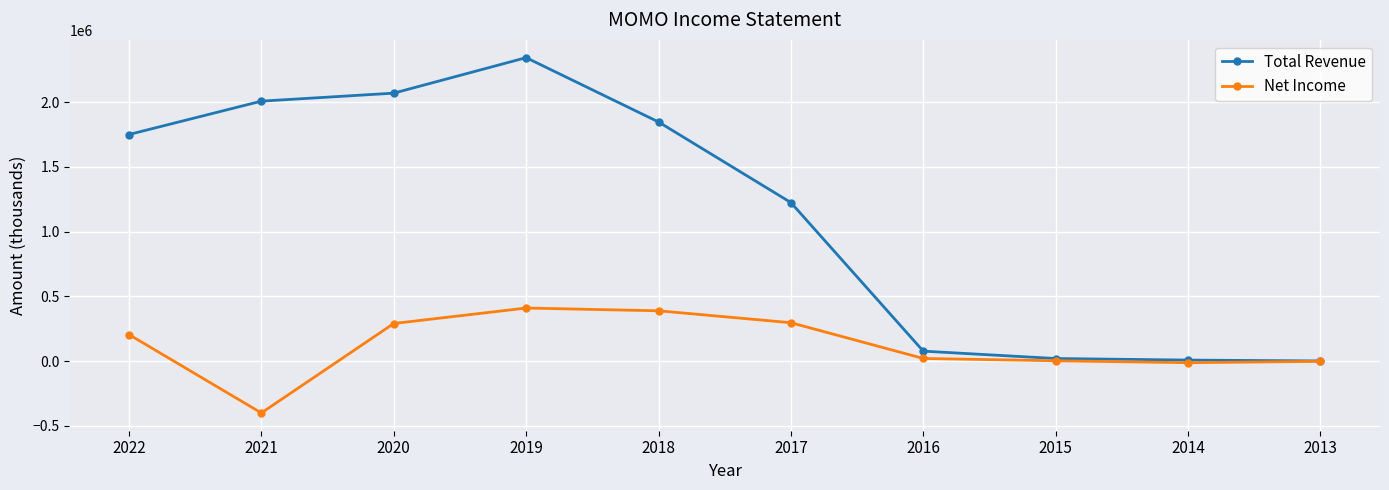

The Net Income series shows -2700 at 2013. True or false?

True